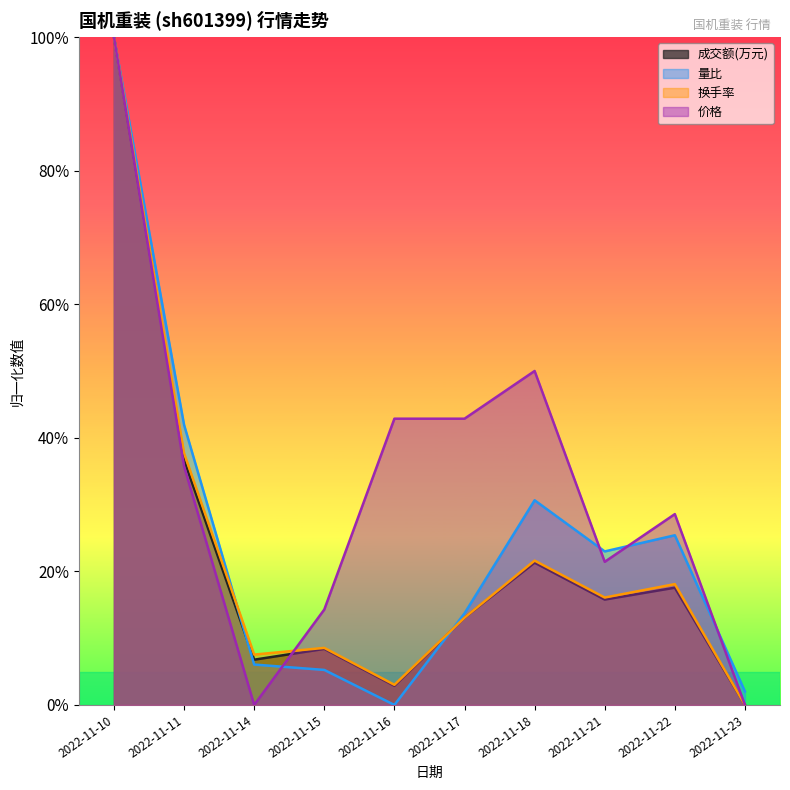

True or false: 成交额(万元) has more than 1 points higher than both neighbors.

True